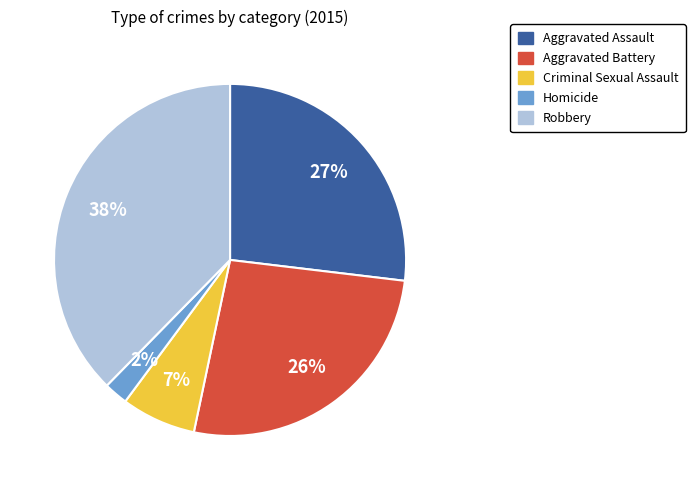

How many slices are in this pie chart?

5